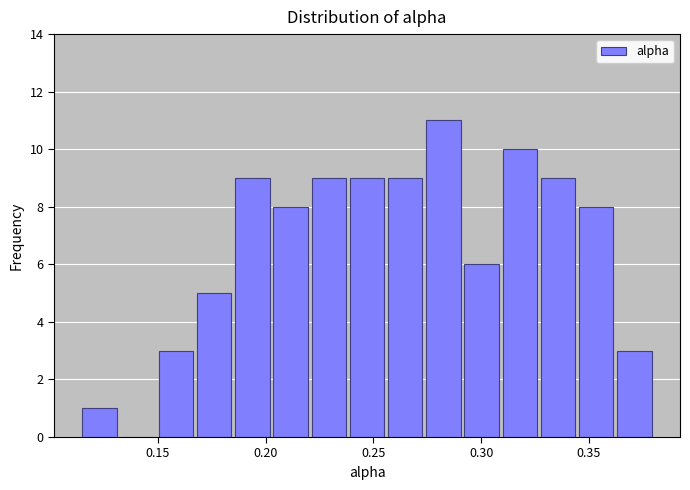

Around what value on the x-axis is the tallest bar? Give the approximate position of its centre, as read against the axis.

0.280